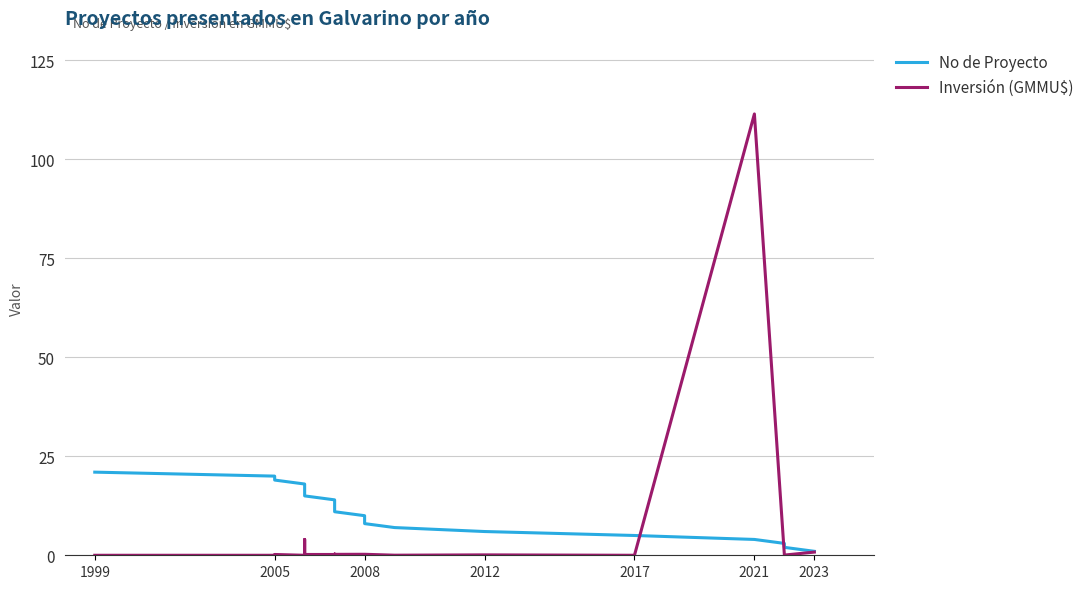

How many lines are shown in the chart?

2